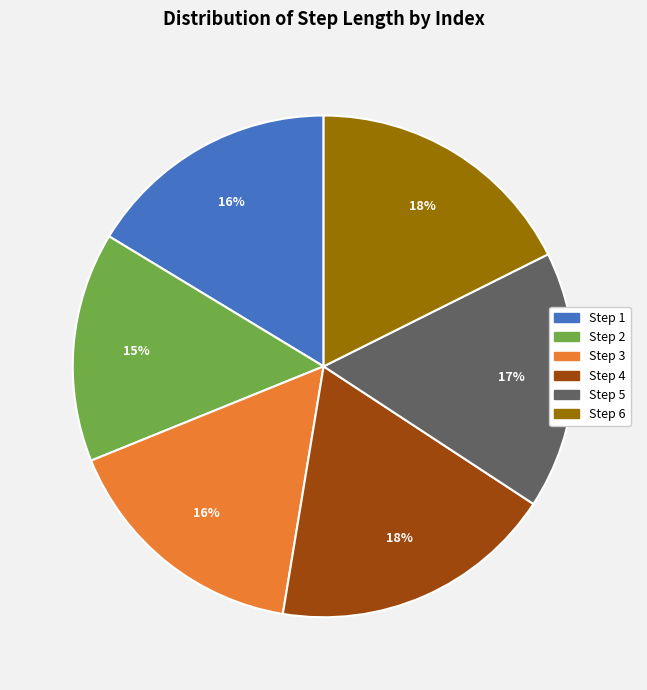

Is there any slice that represents more than half of the pie?

No